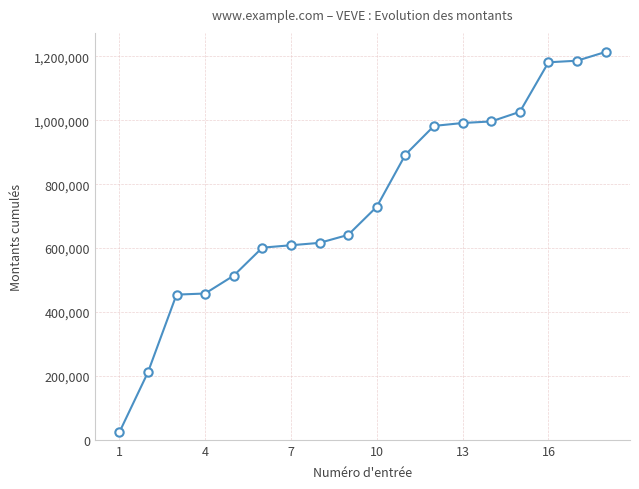

What is the difference between the second highest and minimum values?

1163300